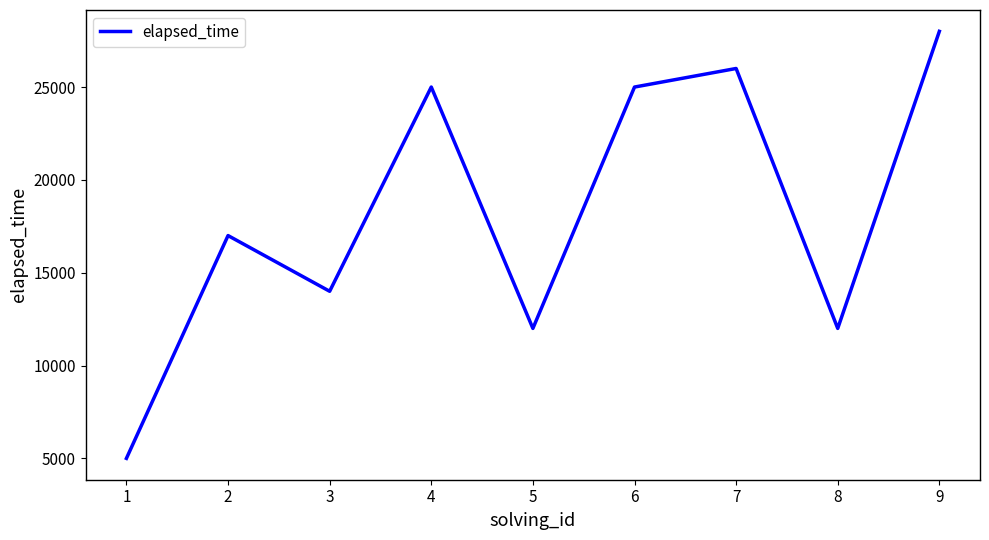

How many values are below 17000?

4